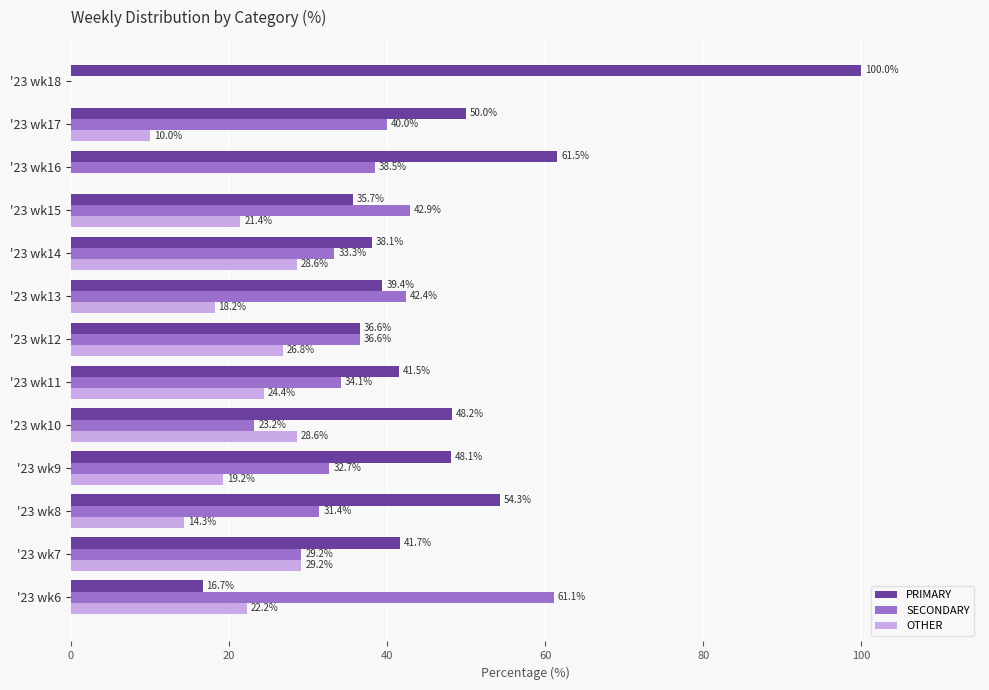

Which series has the largest total across all categories?

PRIMARY